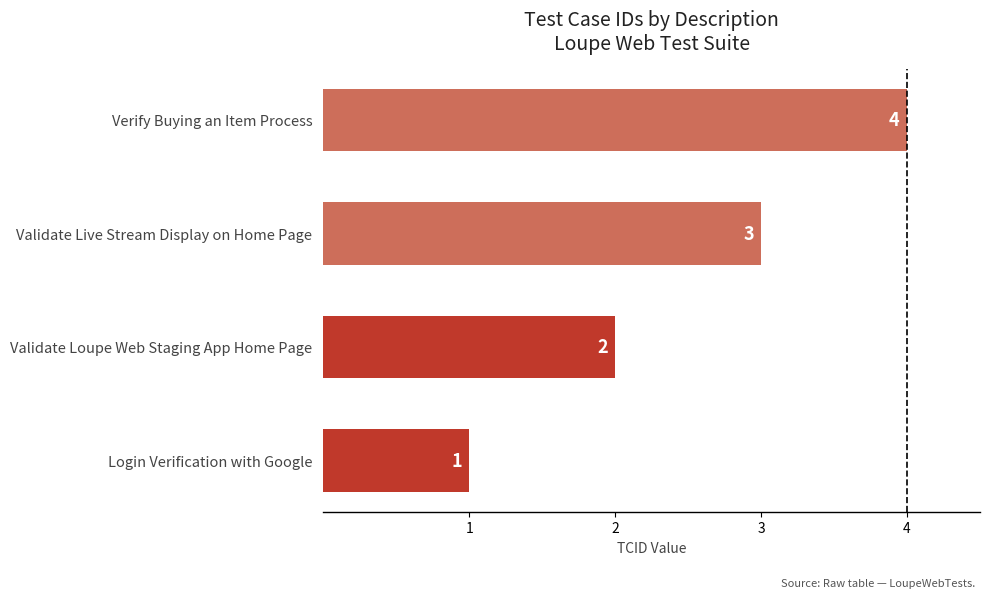

List the labels in order of value, smallest first.

Login Verification with Google, Validate Loupe Web Staging App Home Page, Validate Live Stream Display on Home Page, Verify Buying an Item Process